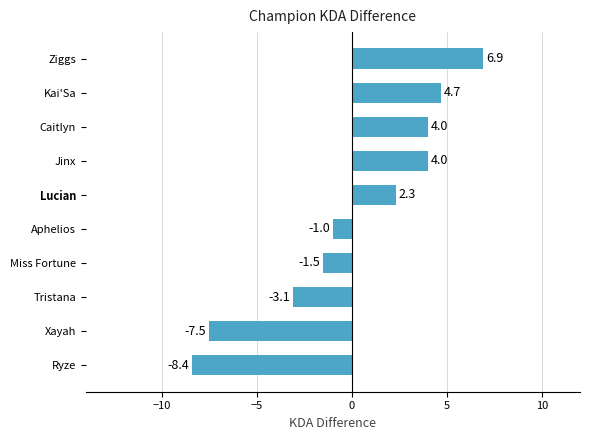

What is the greatest value displayed?

6.9